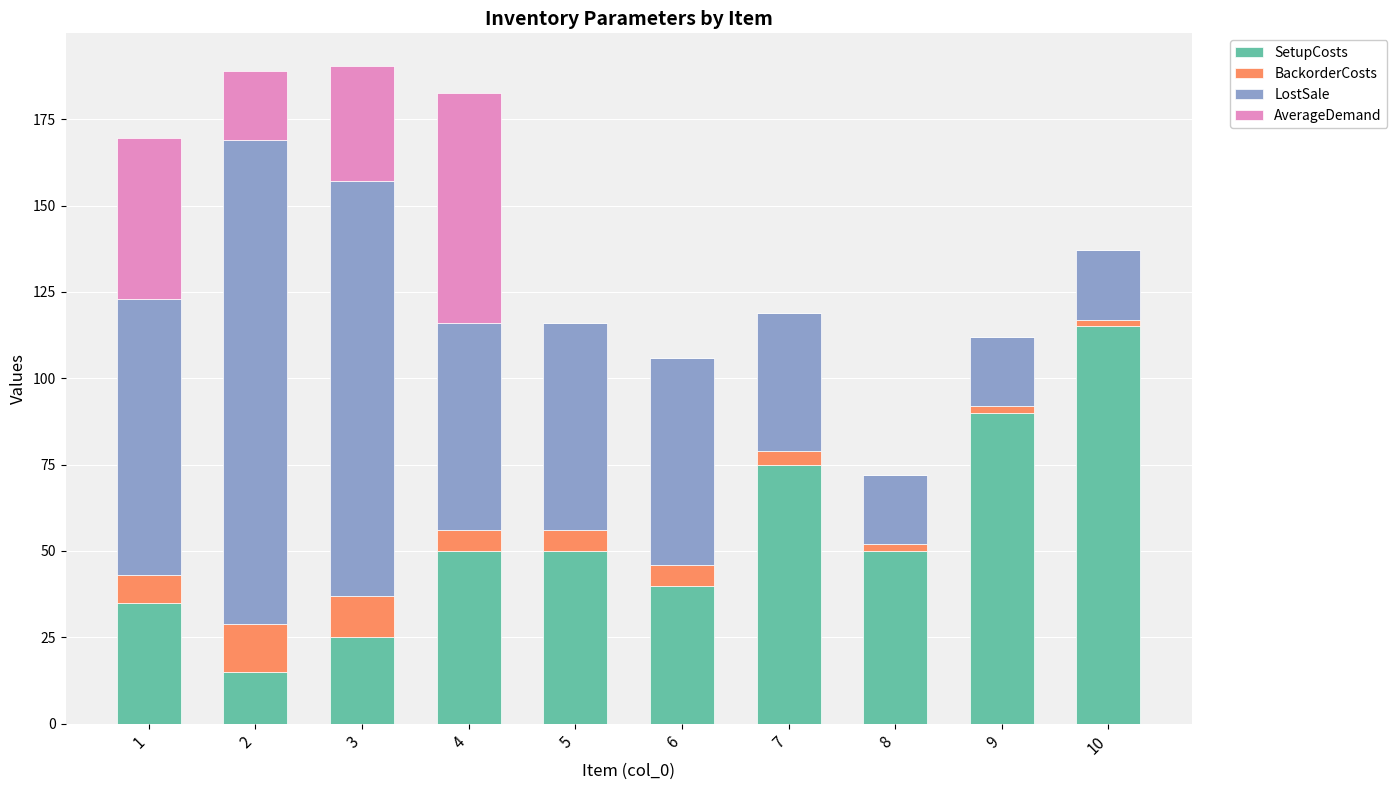

What is the sum of all SetupCosts values?

545.0